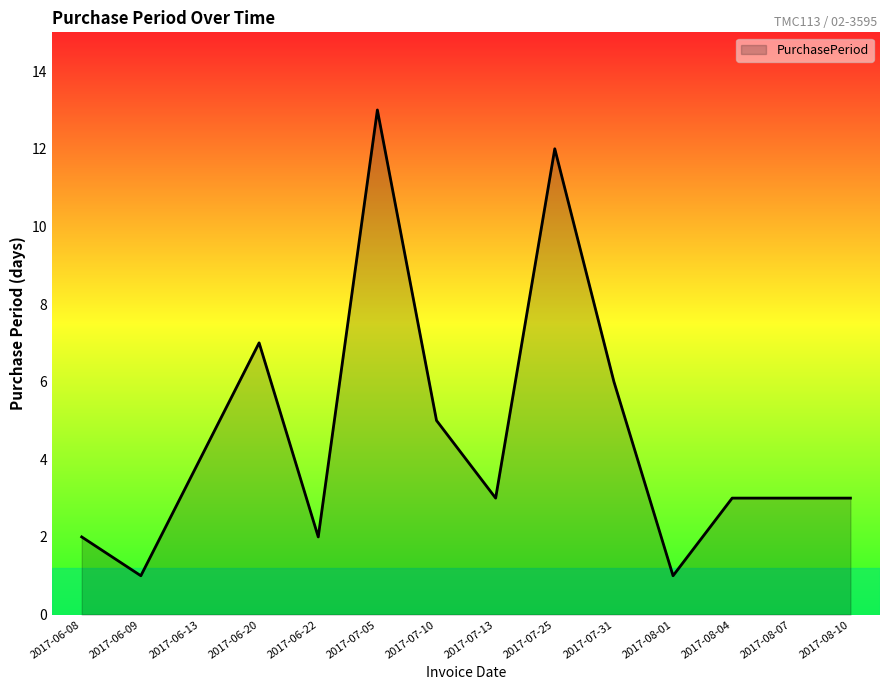

True or false: the data shows 1 at 2017-06-09.

True